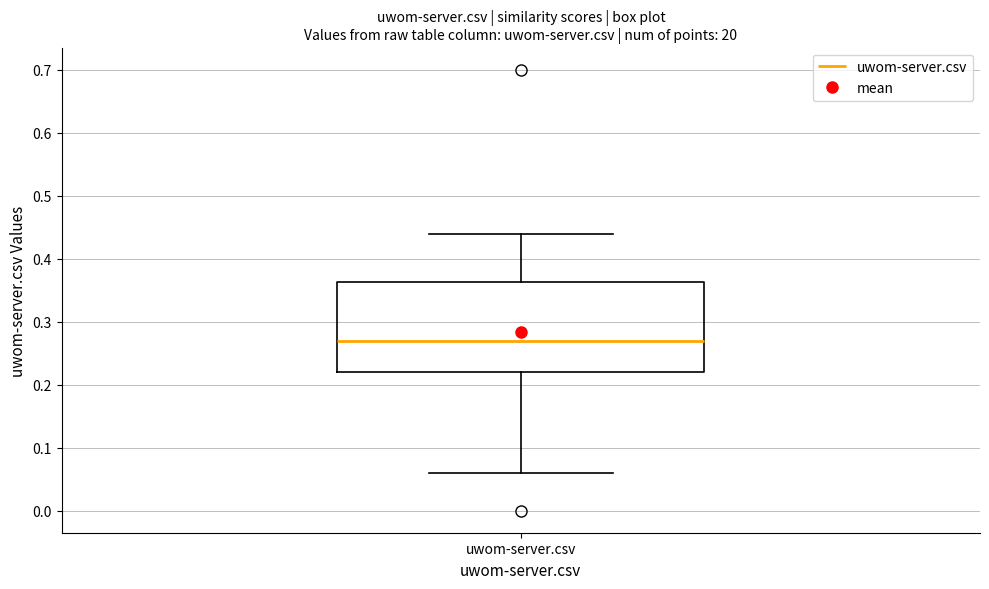

Read this box plot against the y-axis: the position of the median line, the range covered by the box, and the ends of both whiskers. The values are not printed on the chart, so give them approximately, as read against the axis.

median 0.27, box 0.22 to 0.36, whiskers 0.06 to 0.44